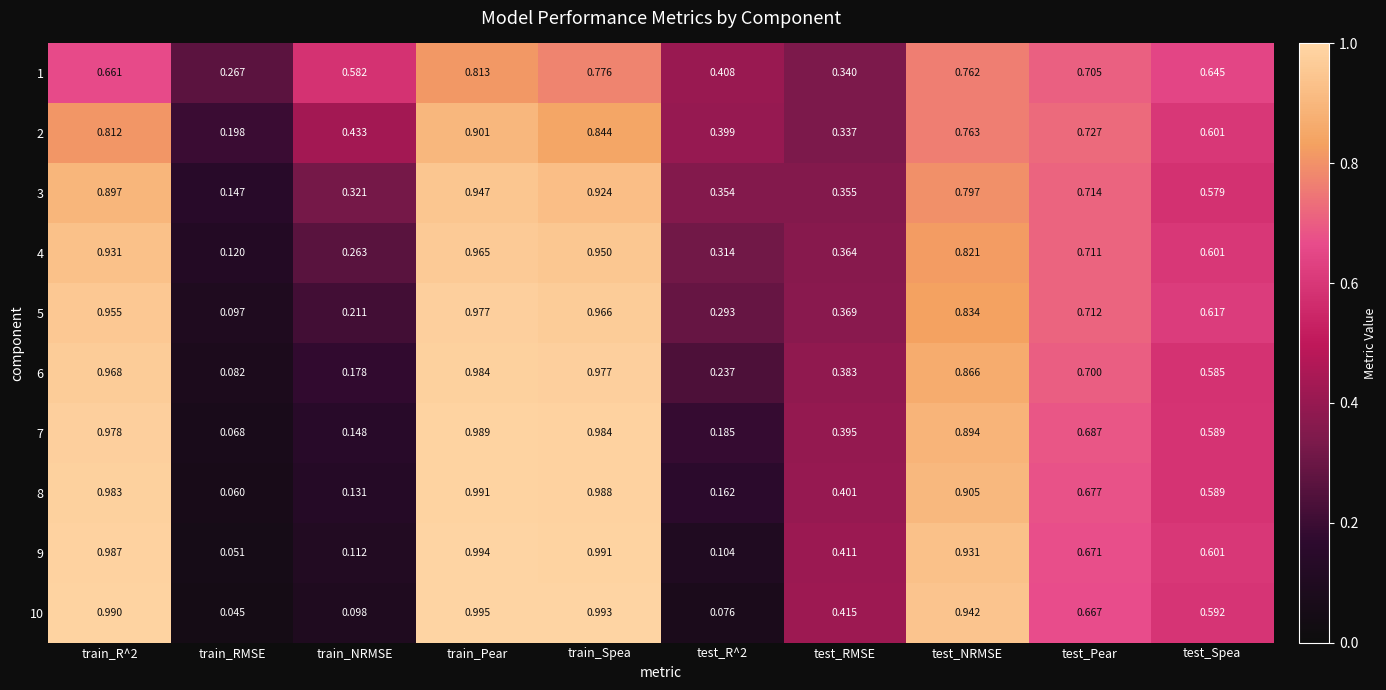

Is the value of 10 at test_NRMSE greater than the value of 9 at train_RMSE?

Yes